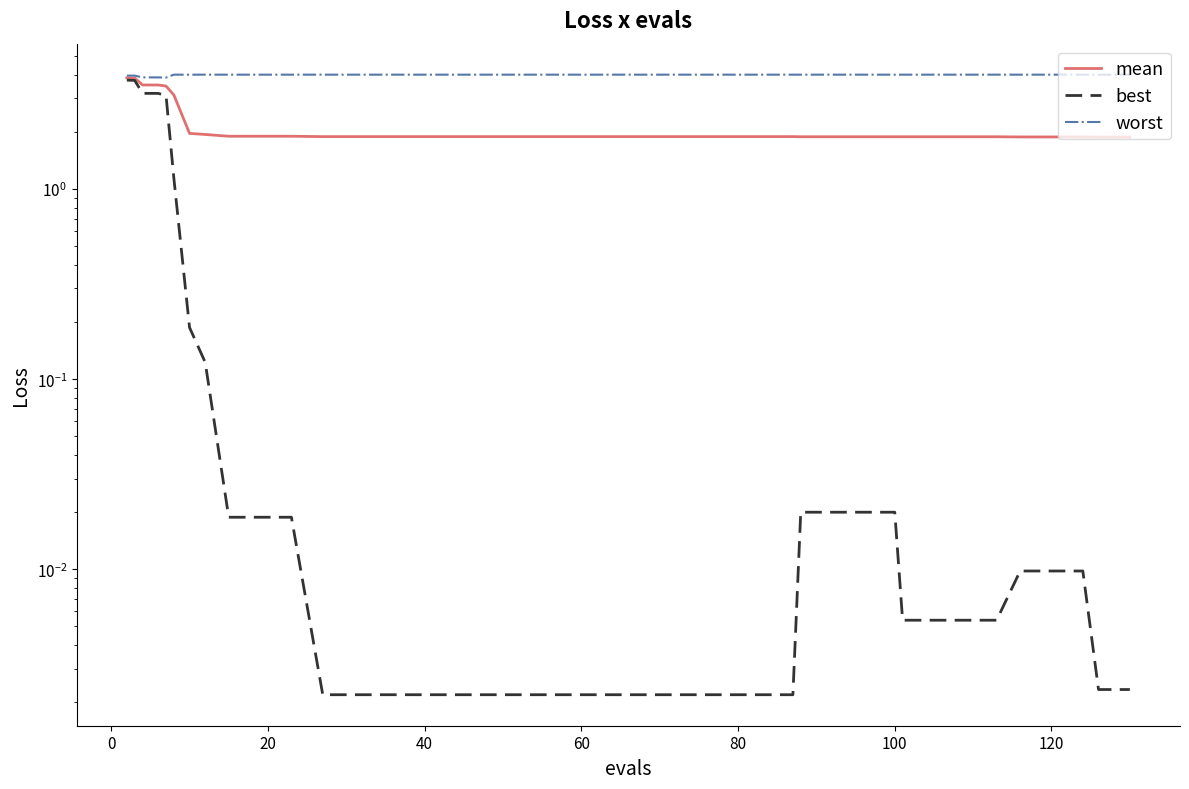

Does the chart have visible grid lines?

No